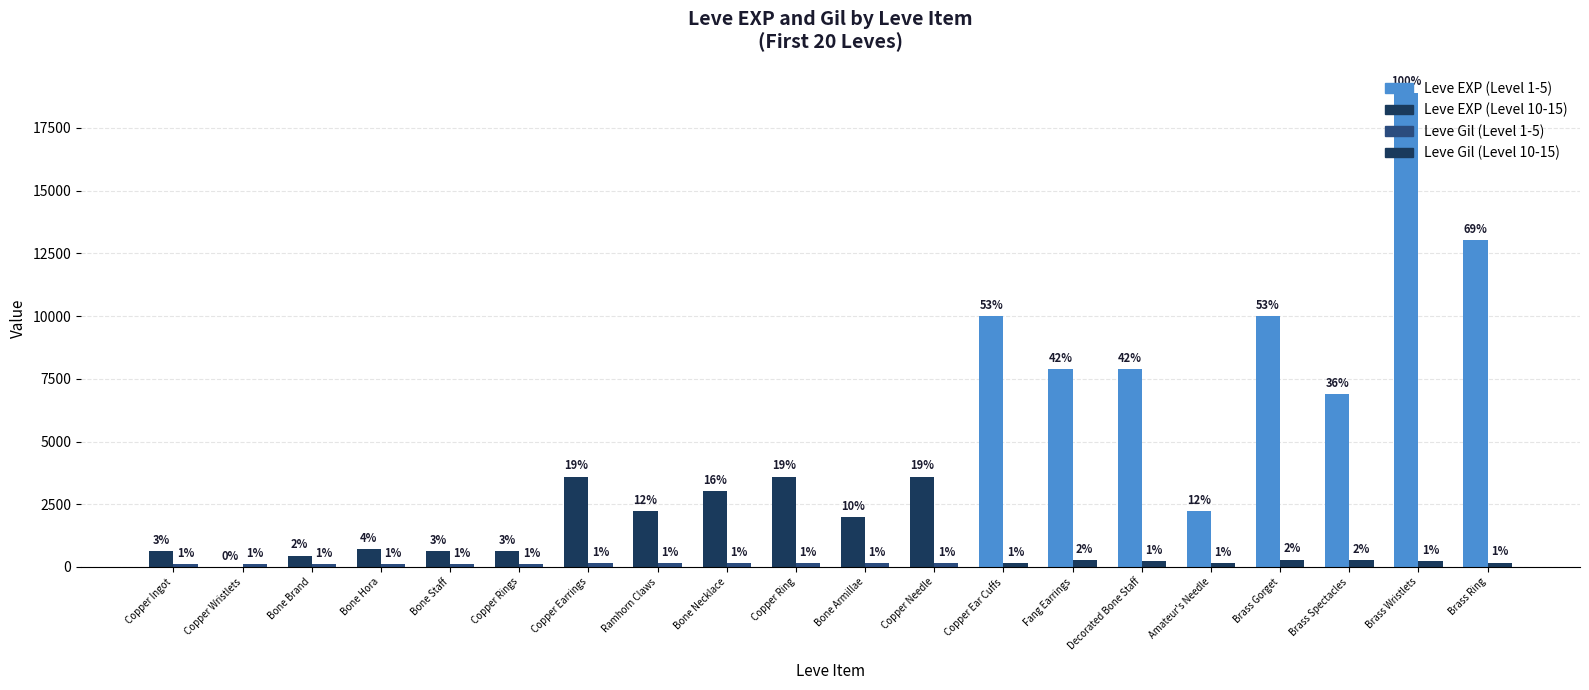

Reading left to right, transcribe all the data shown in this chart.

Leve EXP: 630	1	450	720	630	630	3600	2230	3040	3600	1980	3600	9990	7880	7880	2230	9990	6880	18910	13040
Leve Gil: 113	116	112	112	113	112	139	170	169	139	140	139	168	288	250	168	293	288	245	173